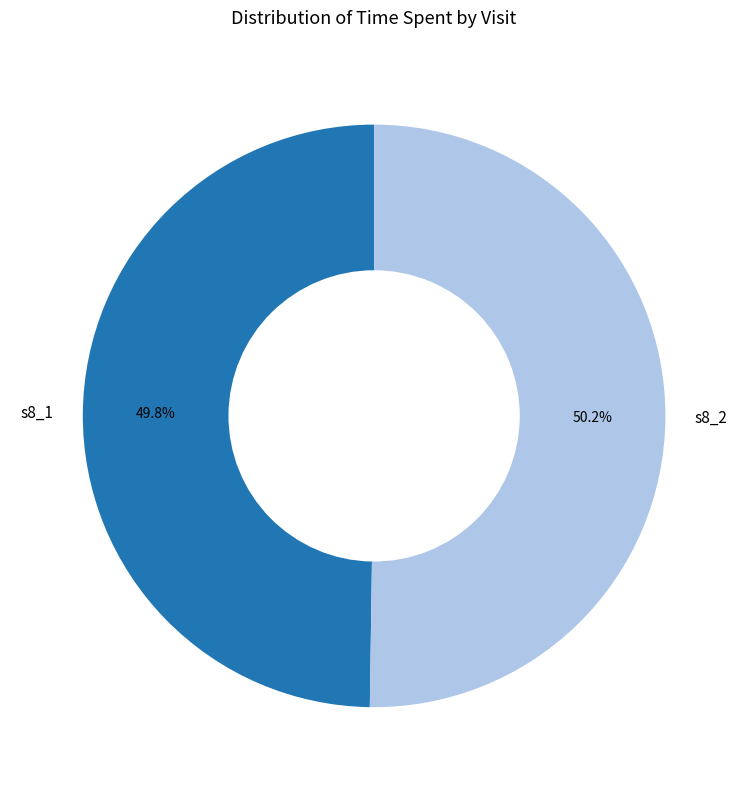

Approximately how many times larger is the value at s8_2 compared to s8_1?

1.0